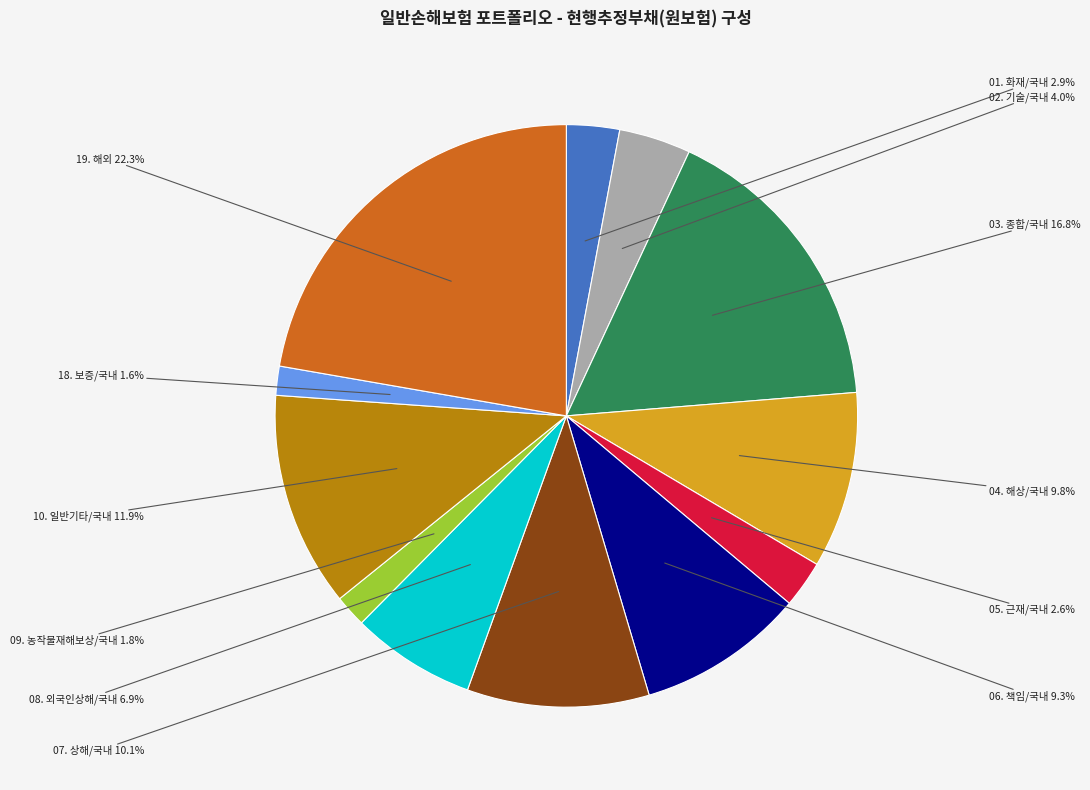

The 02. 기술/국내 slice represents 4% of the pie. True or false?

True